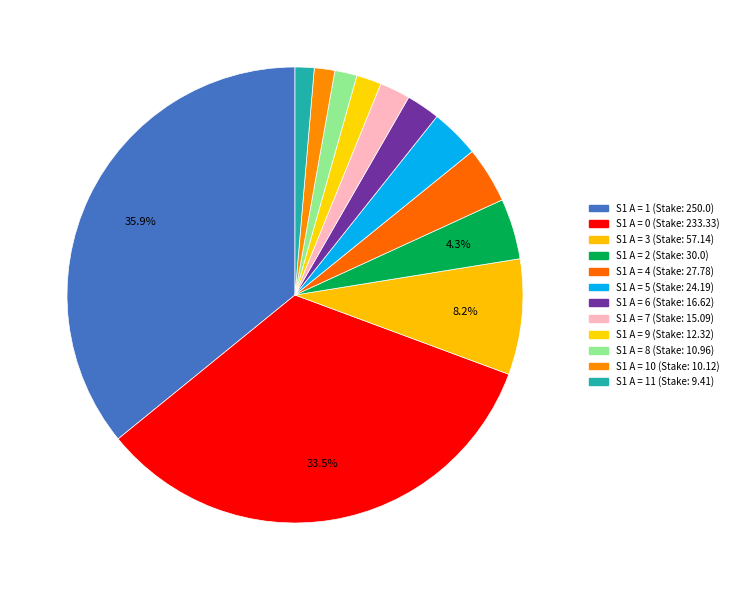

How many segments does this pie chart have?

12